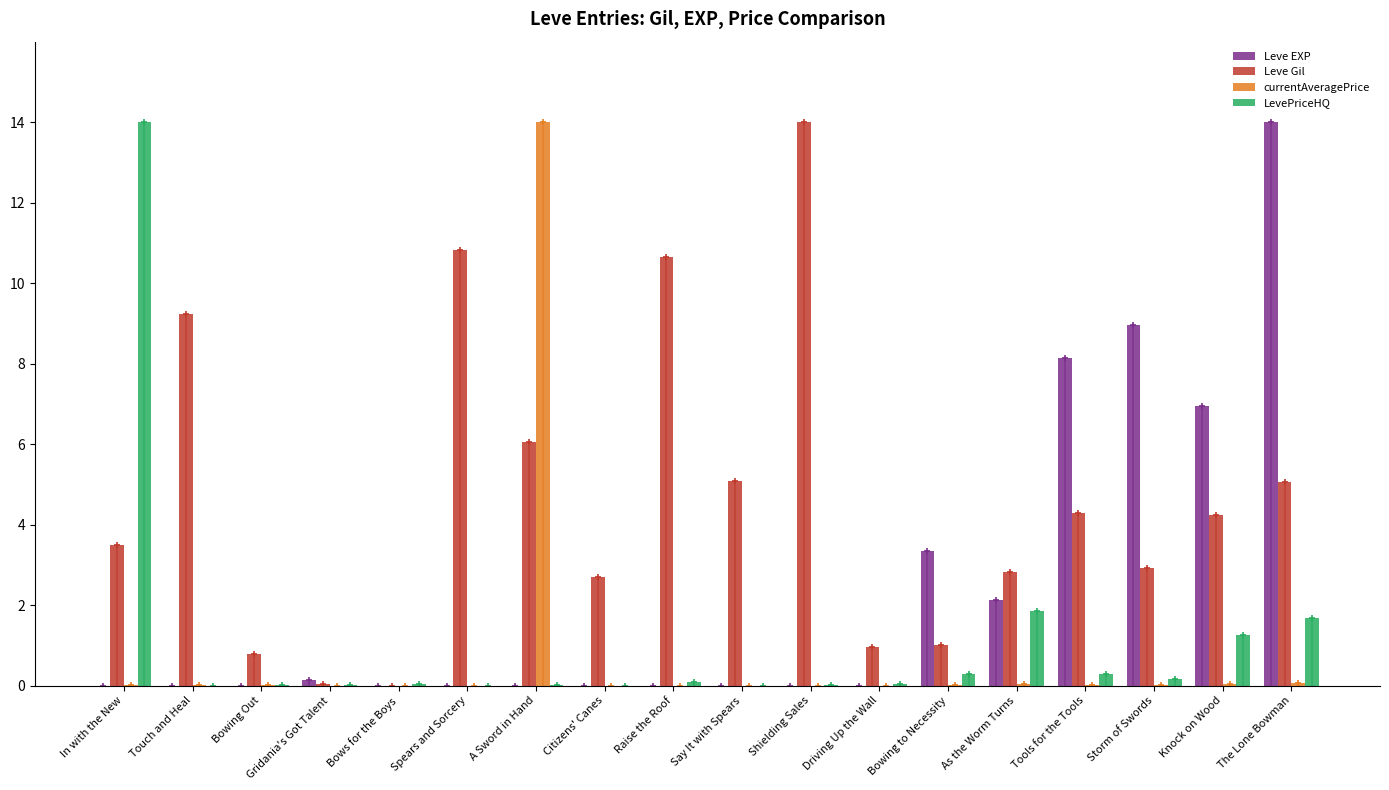

At which label does LevePriceHQ reach its peak?

In with the New